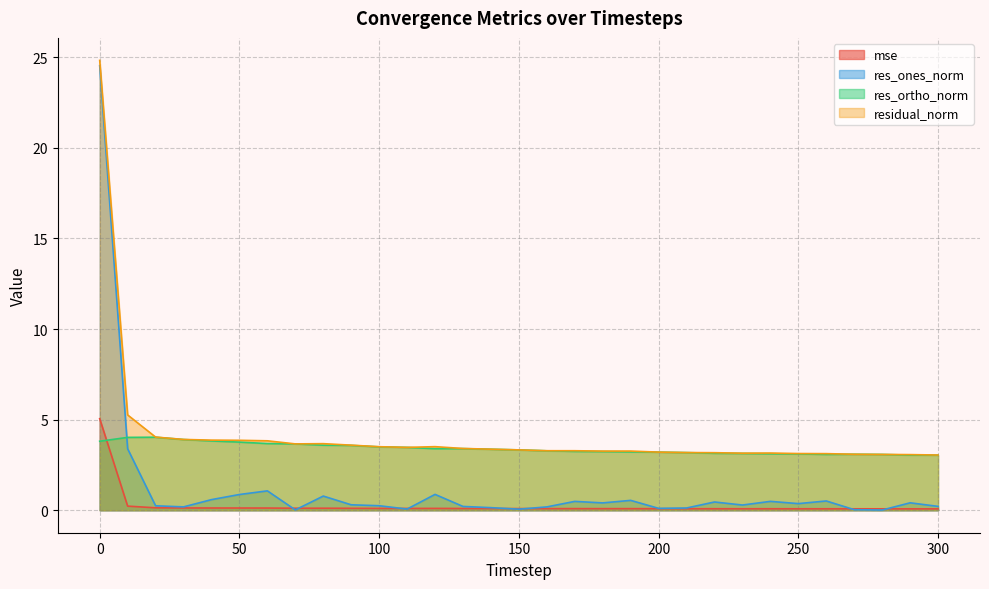

How many series are shown in this chart?

4